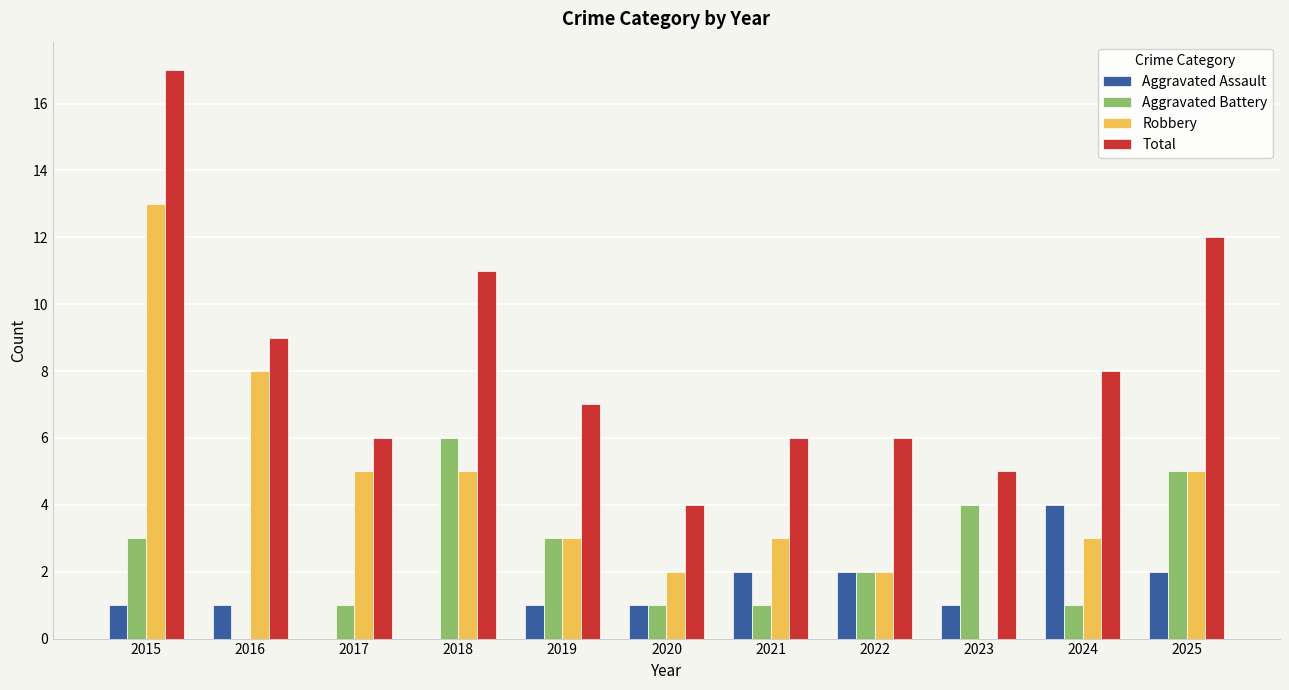

Between 2018 and 2023, which series saw the biggest shift?

Total